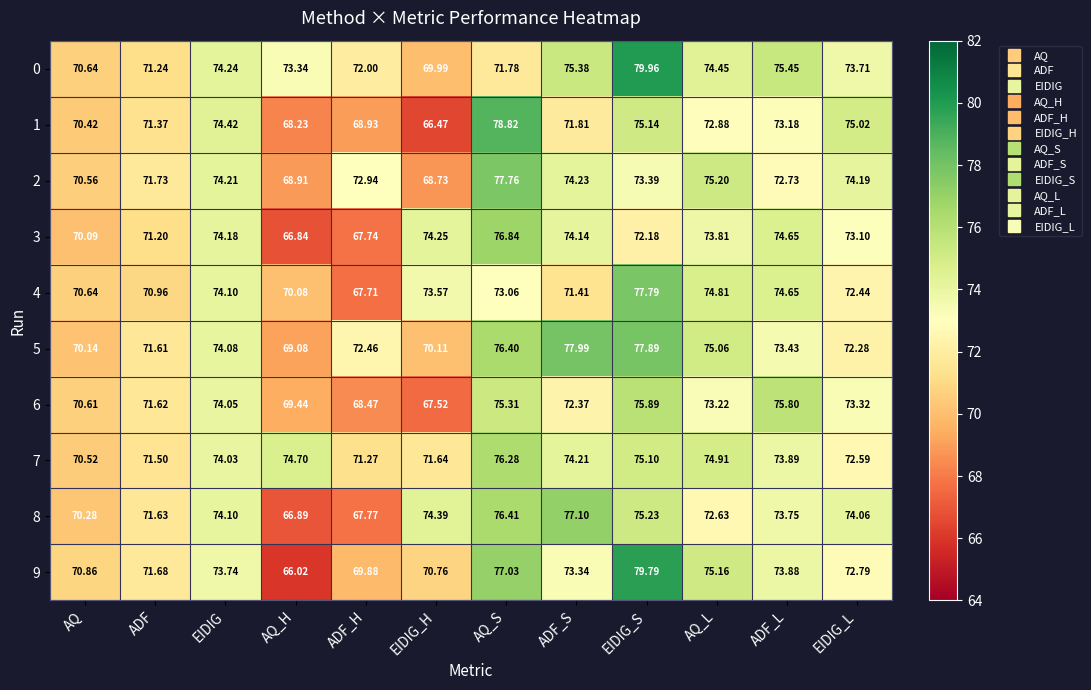

Which category has the highest value in the 9 series?

EIDIG_S